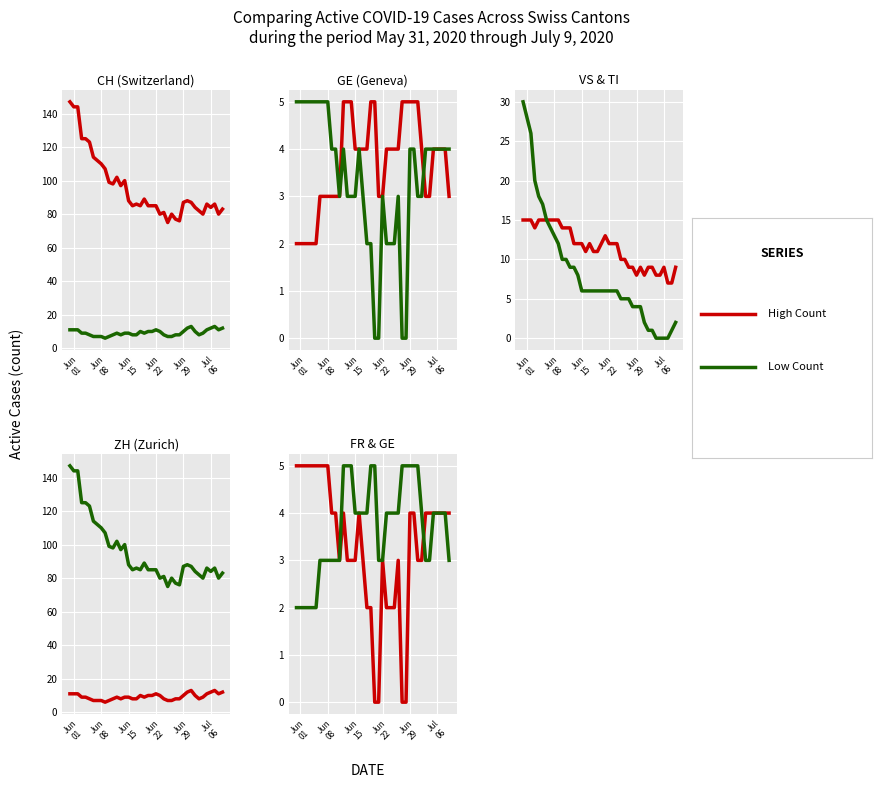

What is the difference between the maximum and minimum values in the FR series?

5